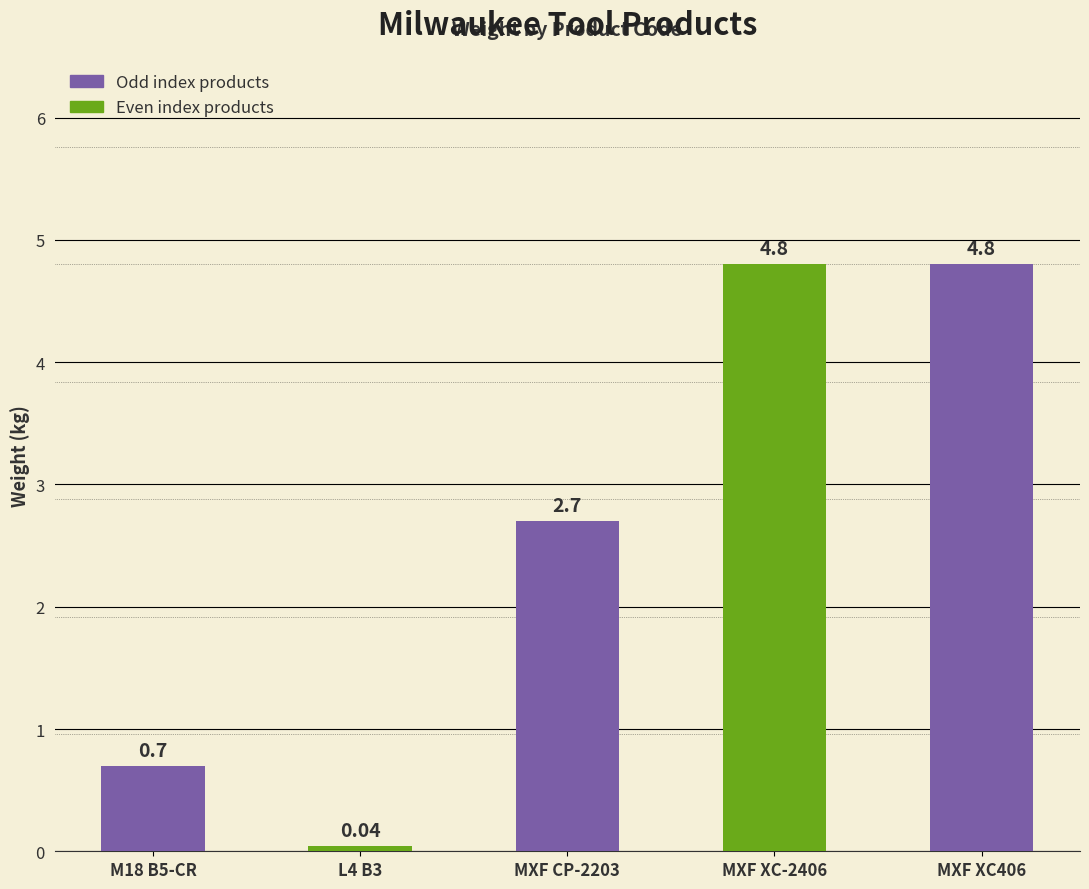

What is the change in value from M18 B5-CR to MXF CP-2203?

+2.0